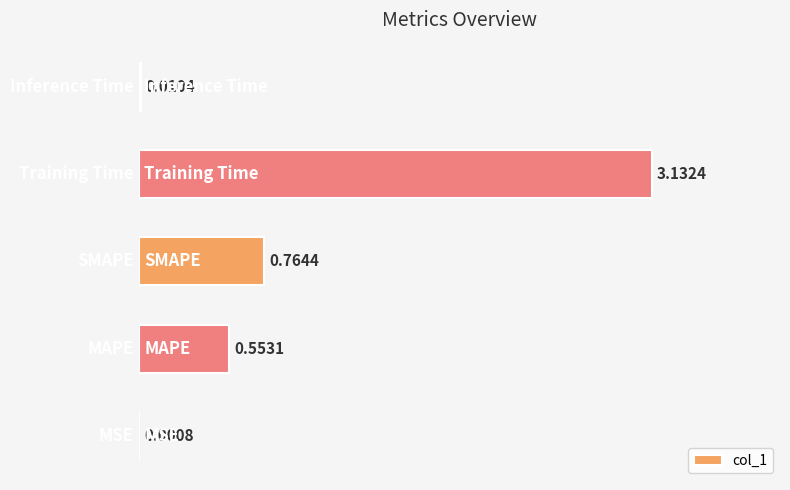

Are the bars horizontal?

Yes